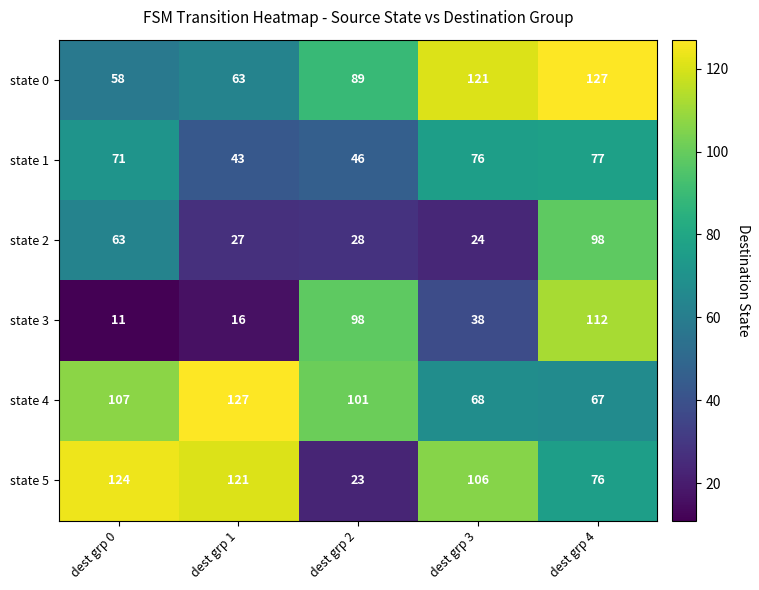

What is the difference between the state 3 values at dest grp 3 and dest grp 1?

22